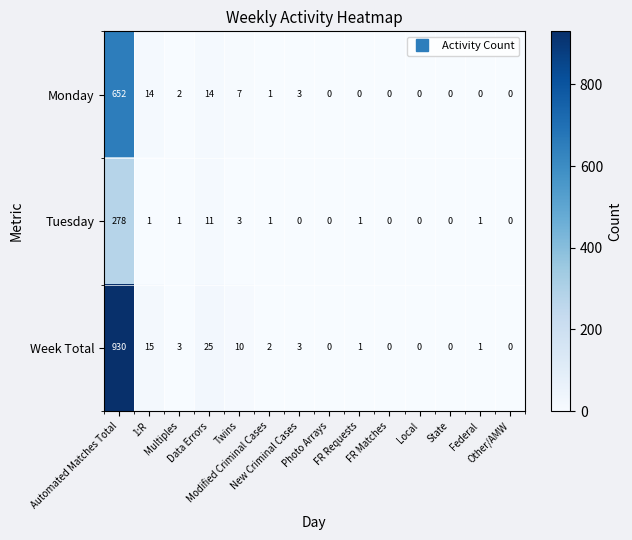

Which series has the widest spread of values?

Week Total